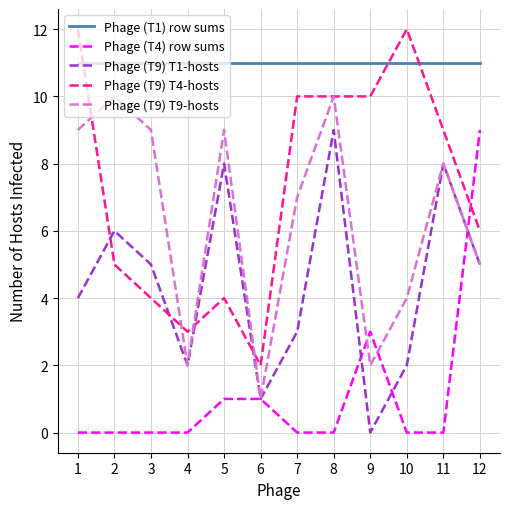

Which series has the widest spread of values?

Phage (T9) T4-hosts